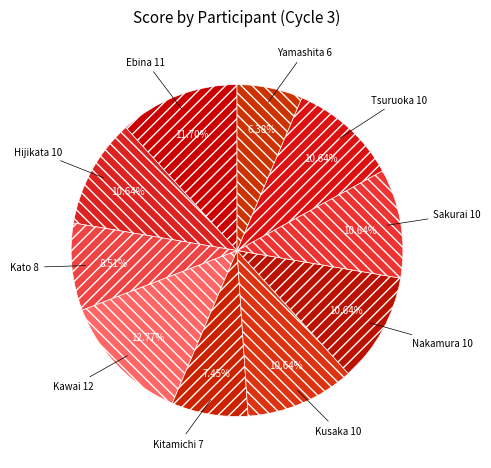

The Tsuruoka slice represents 11% of the pie. True or false?

True